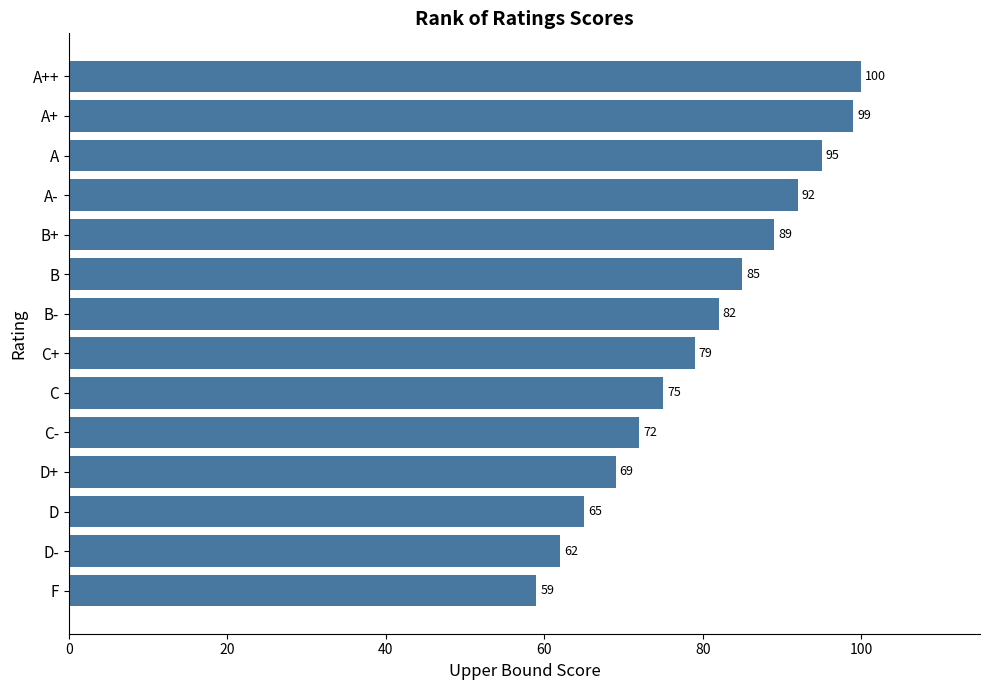

Where is the data nearest to the value 79?

C+